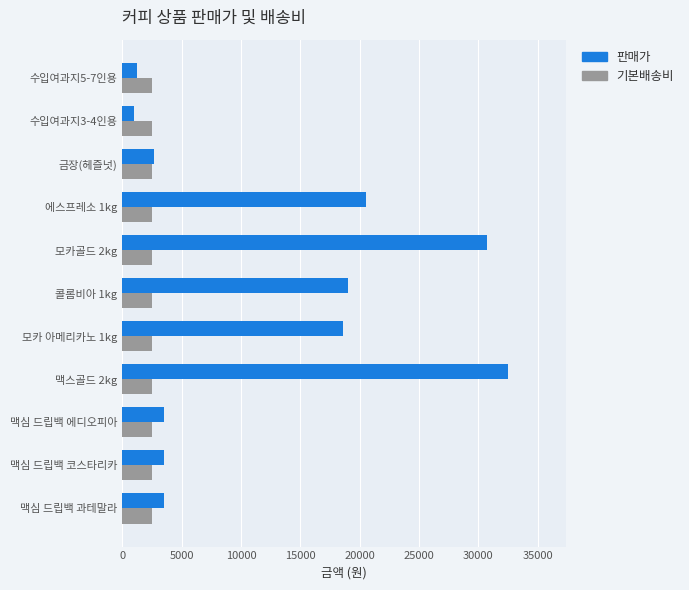

Which series has the largest total across all categories?

판매가